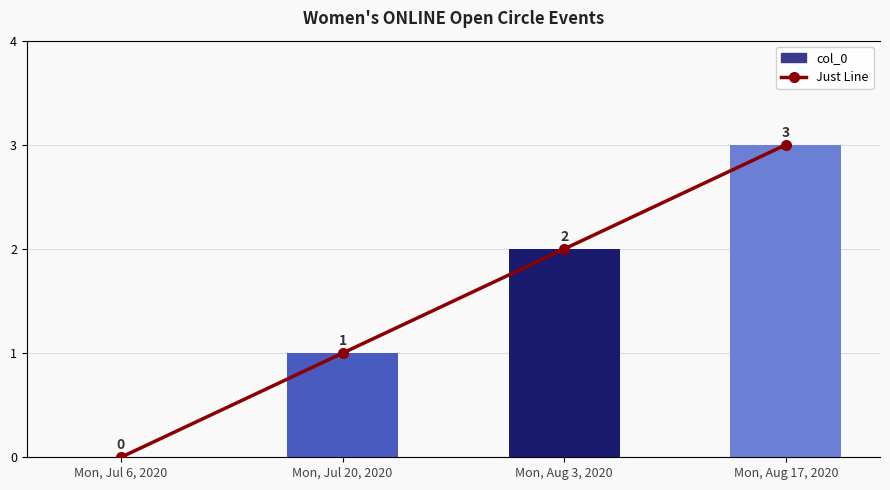

What are all the series names shown in the legend?

col_0, Just Line